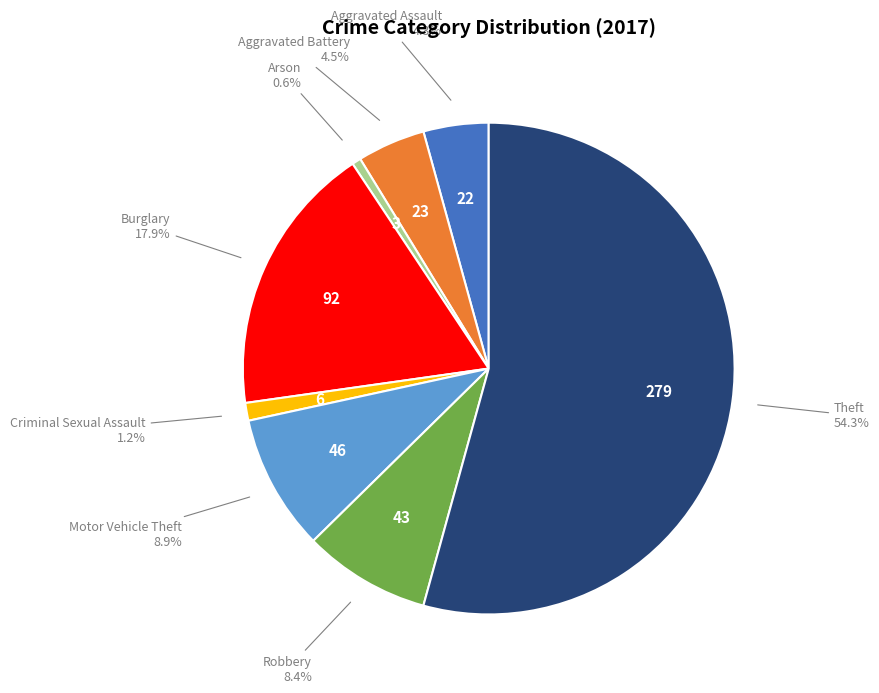

Does any single category account for the majority?

Yes